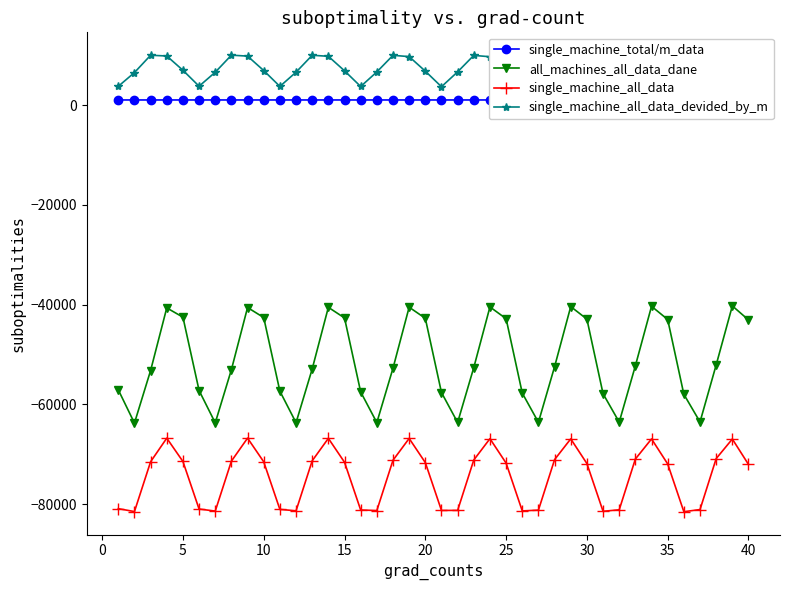

True or false: single_machine_all_data and all_machines_all_data_dane cross at least once.

False